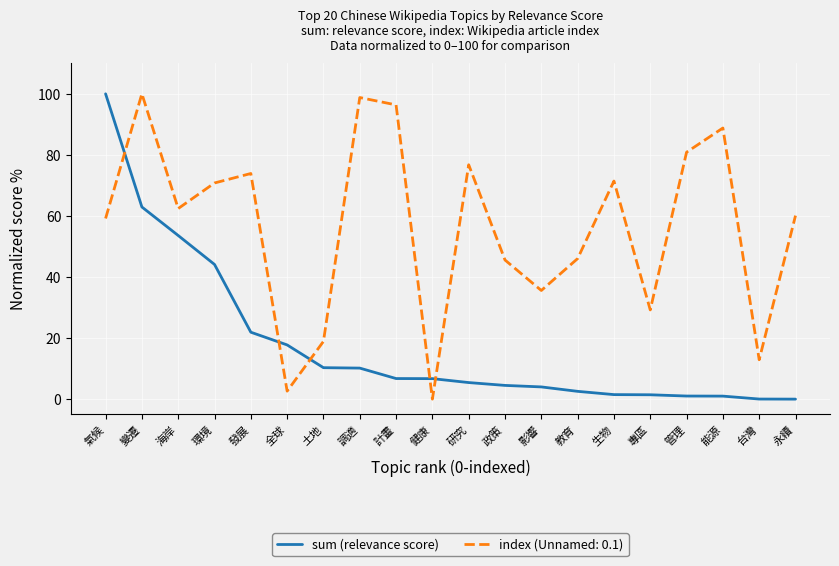

At 發展, list the series in order from largest to smallest.

index (Unnamed: 0.1), sum (relevance score)